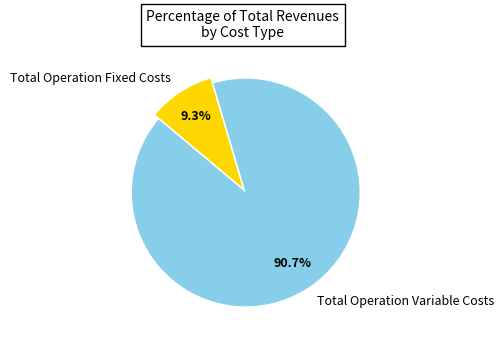

Which slice is the smallest?

Total Operation Fixed Costs